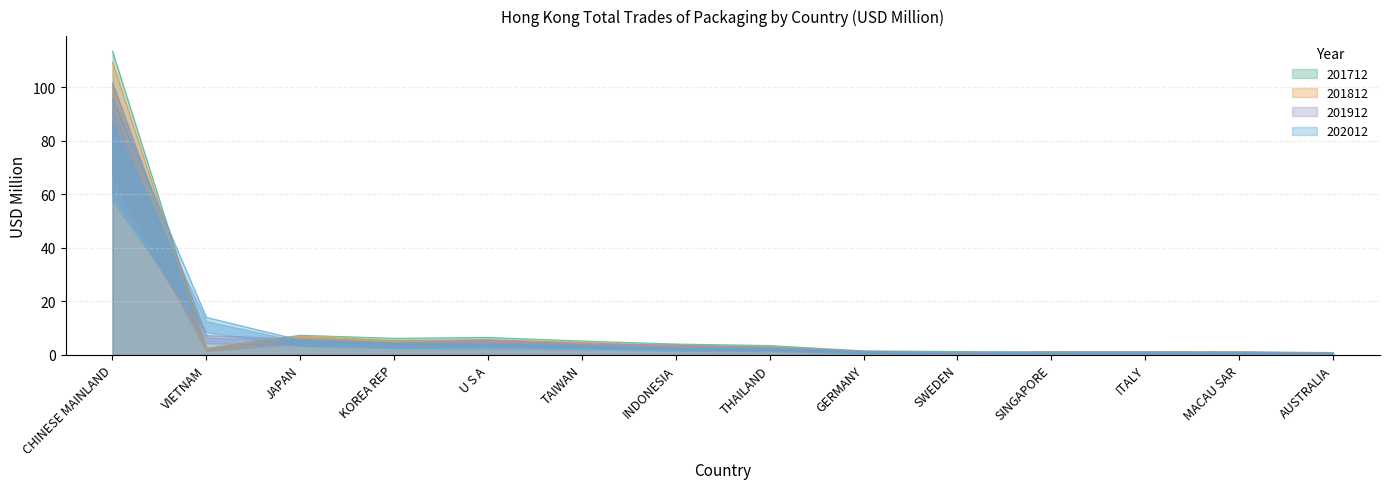

Reading right to left, list all the values displayed in this chart.

201712: AUSTRALIA=0.8	MACAU SAR=1.2	ITALY=1.2	SINGAPORE=1.1	SWEDEN=1.2	GERMANY=1.5	THAILAND=3.5	INDONESIA=4.0	TAIWAN=5.2	U S A=6.5	KOREA REP=6.2	JAPAN=7.3	VIETNAM=2.4	CHINESE MAINLAND=113.4
201812: AUSTRALIA=0.5	MACAU SAR=1.1	ITALY=1.1	SINGAPORE=1.0	SWEDEN=0.8	GERMANY=1.2	THAILAND=2.9	INDONESIA=3.3	TAIWAN=4.6	U S A=5.5	KOREA REP=5.2	JAPAN=7.0	VIETNAM=2.4	CHINESE MAINLAND=109.3
201912: AUSTRALIA=0.6	MACAU SAR=0.9	ITALY=1.0	SINGAPORE=1.2	SWEDEN=0.5	GERMANY=1.3	THAILAND=2.7	INDONESIA=3.7	TAIWAN=4.0	U S A=5.4	KOREA REP=4.5	JAPAN=5.8	VIETNAM=7.2	CHINESE MAINLAND=101.1
202012: AUSTRALIA=0.6	MACAU SAR=0.7	ITALY=0.7	SINGAPORE=0.8	SWEDEN=0.8	GERMANY=1.1	THAILAND=2.2	INDONESIA=2.5	TAIWAN=3.5	U S A=4.0	KOREA REP=4.3	JAPAN=5.5	VIETNAM=14.0	CHINESE MAINLAND=95.8